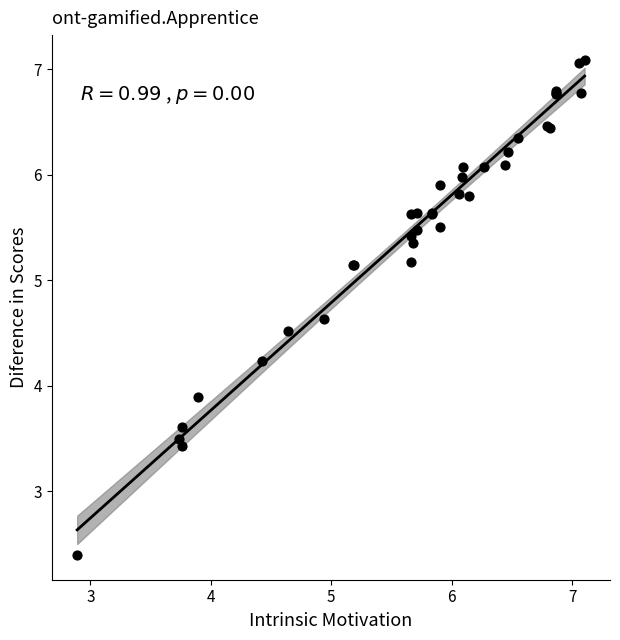

What Y value in the scatter plot is closest to 4?

3.9